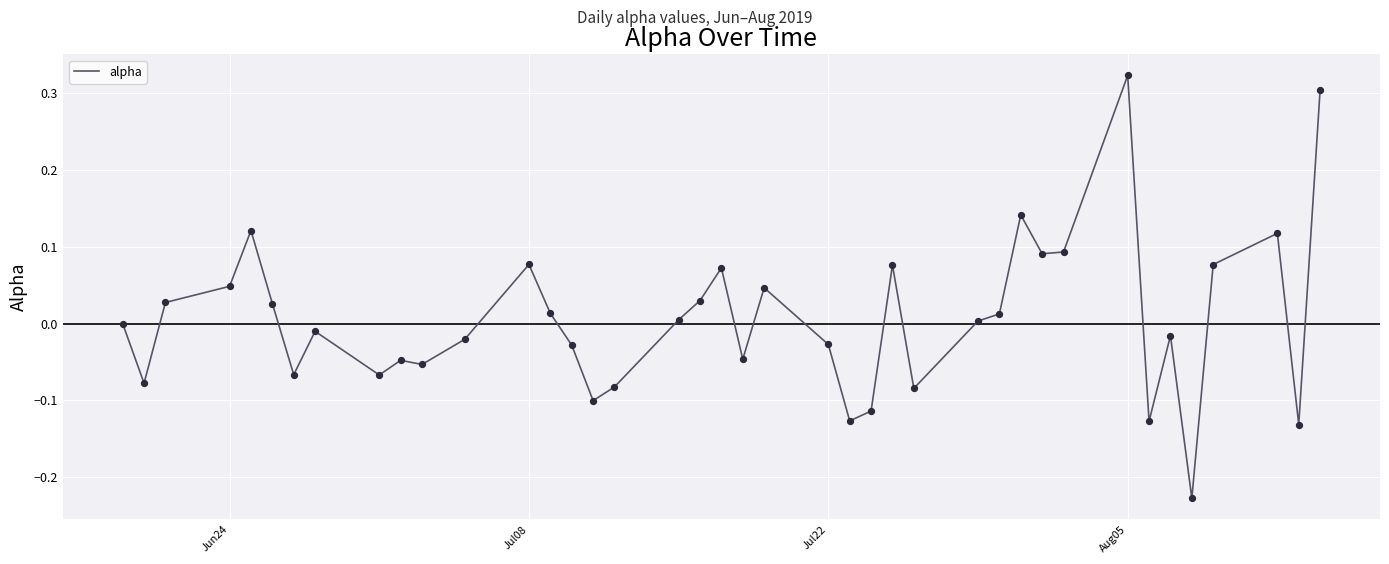

What is the difference between the maximum and minimum values?

0.6